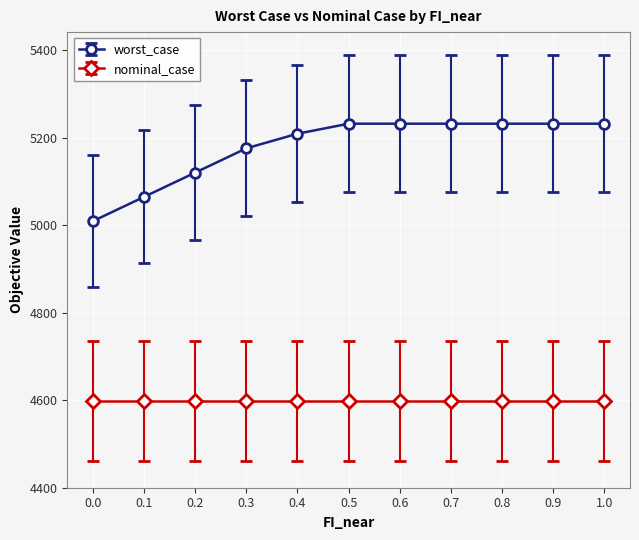

How many values in the worst_case series exceed 5231?

6